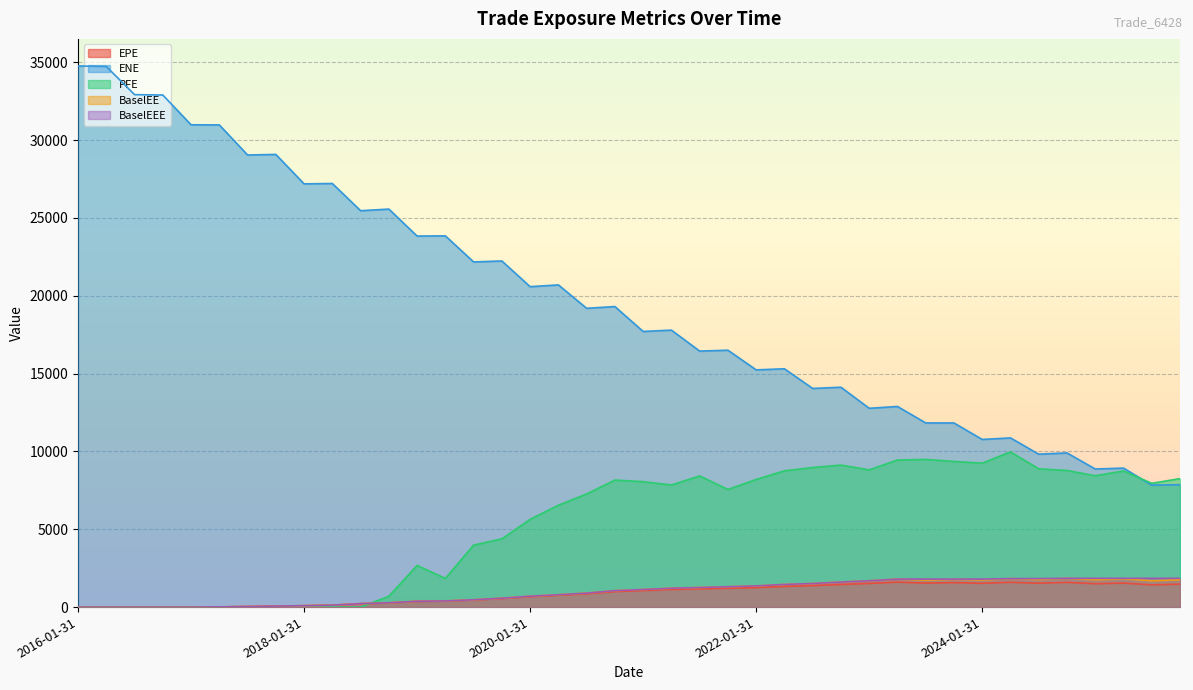

True or false: BaselEE and ENE cross at least once.

False